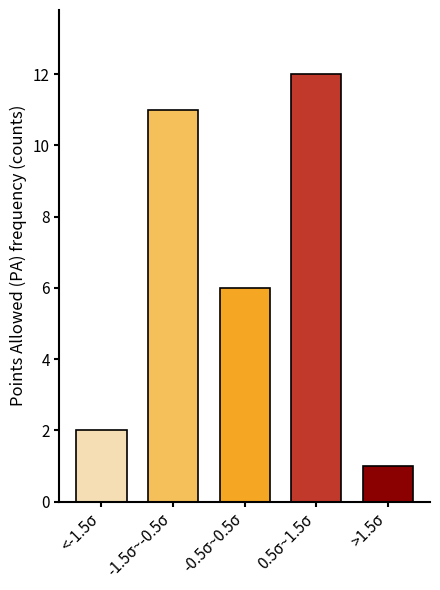

Reading right to left, extract all data points from this chart.

1	12	6	11	2